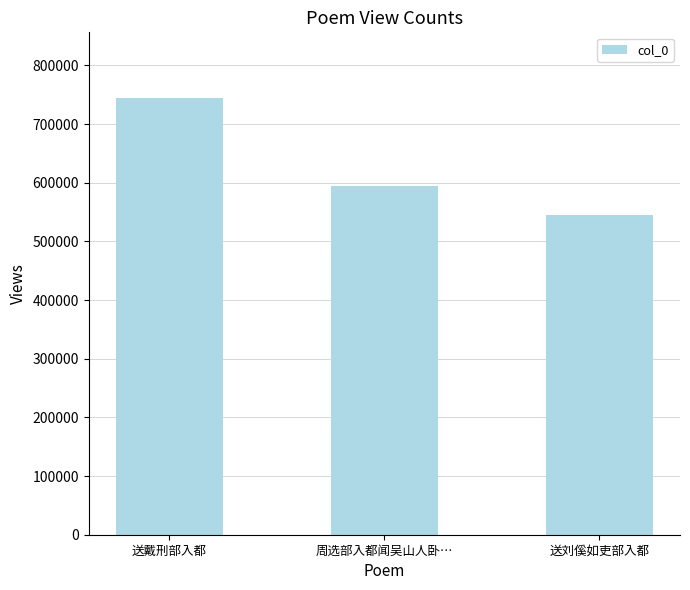

What value does the data have at 送戴刑部入都, to the nearest 50?

744750